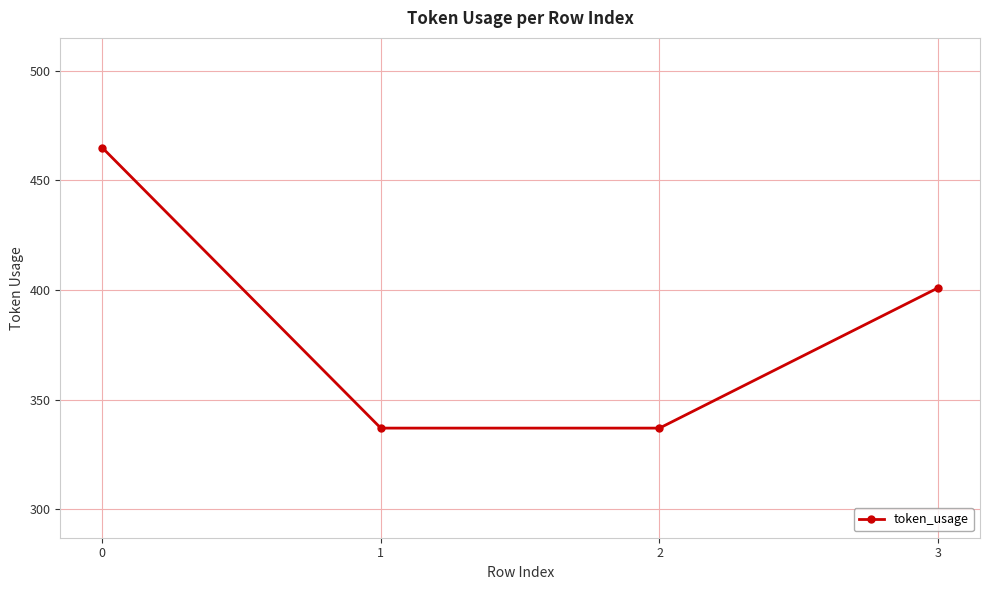

Read the value at 2.

337